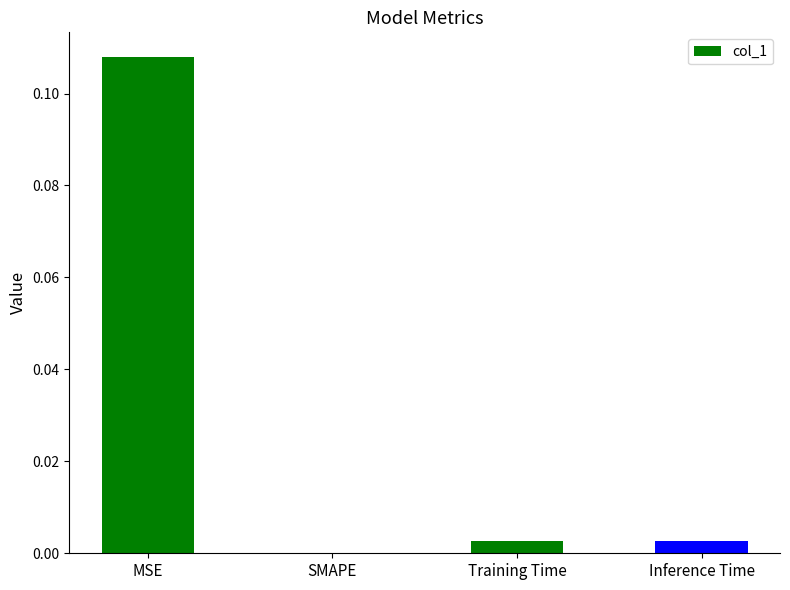

Which label corresponds to the largest value in the chart?

MSE